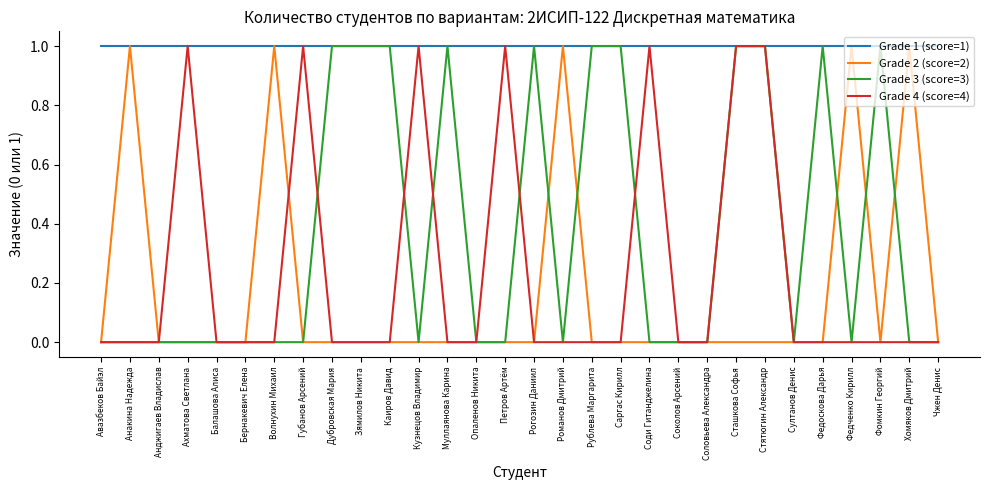

Is it true that Grade 2 (score=2) equals 0 at Чжен Денис?

True